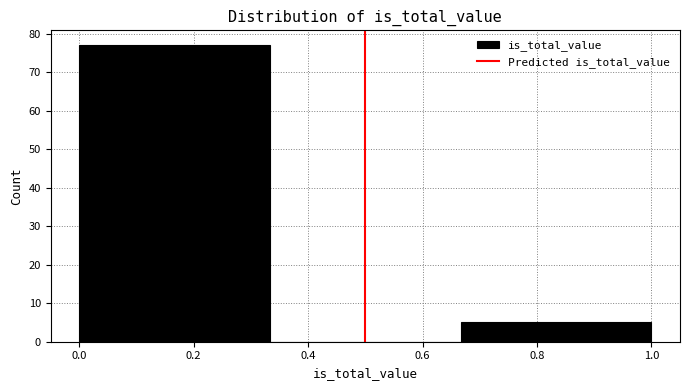

Which range on the x-axis has the tallest bar?

0.00 to 0.34